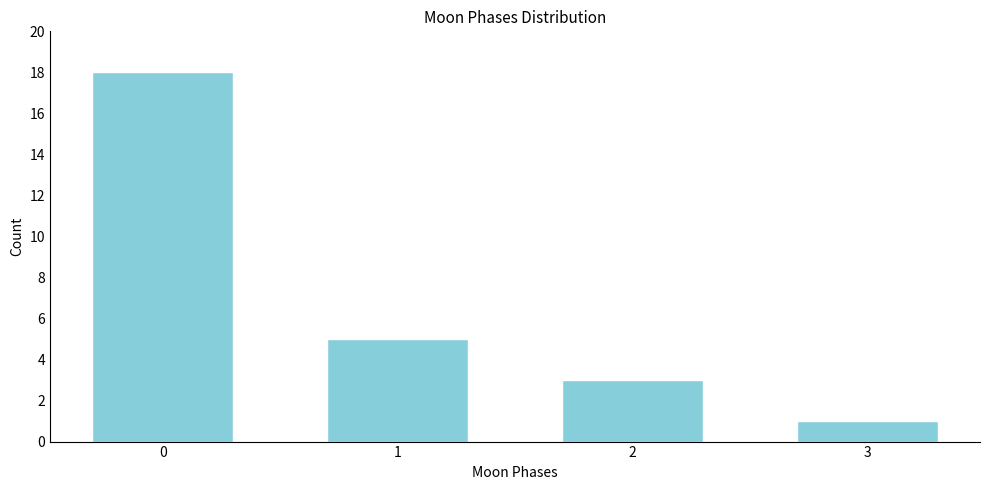

Reading left to right, list all the values displayed in this chart.

18	5	3	1